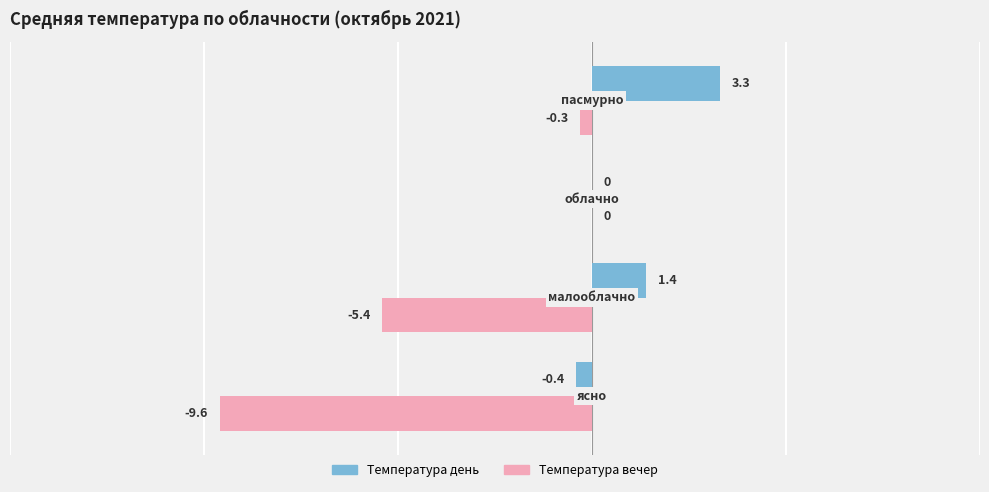

What is the maximum value shown in the chart?

3.3